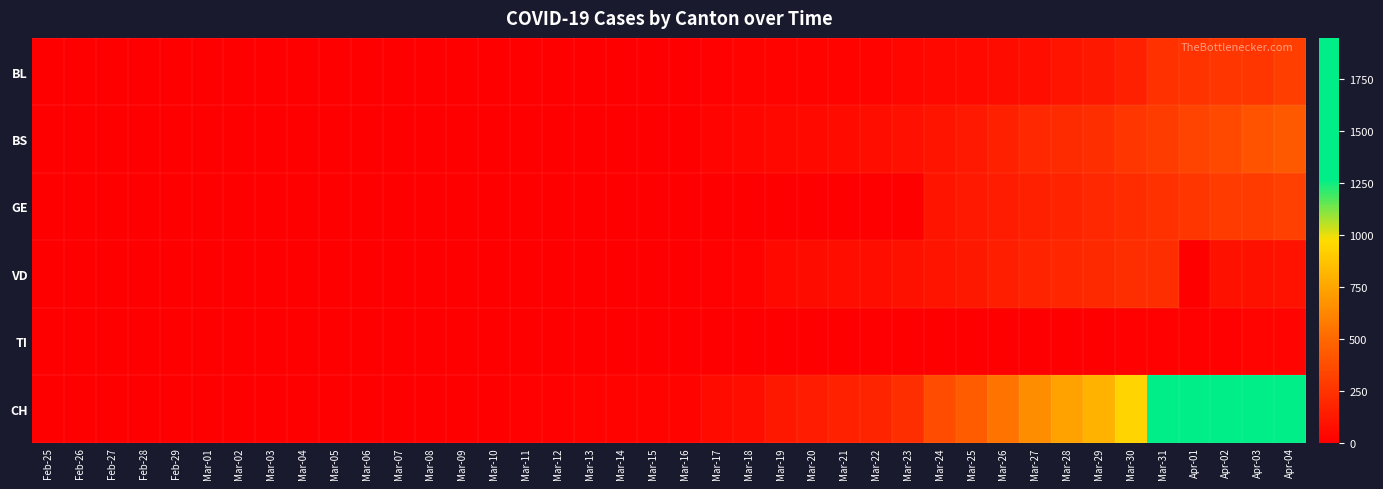

Which series has the largest range (max minus min)?

CH